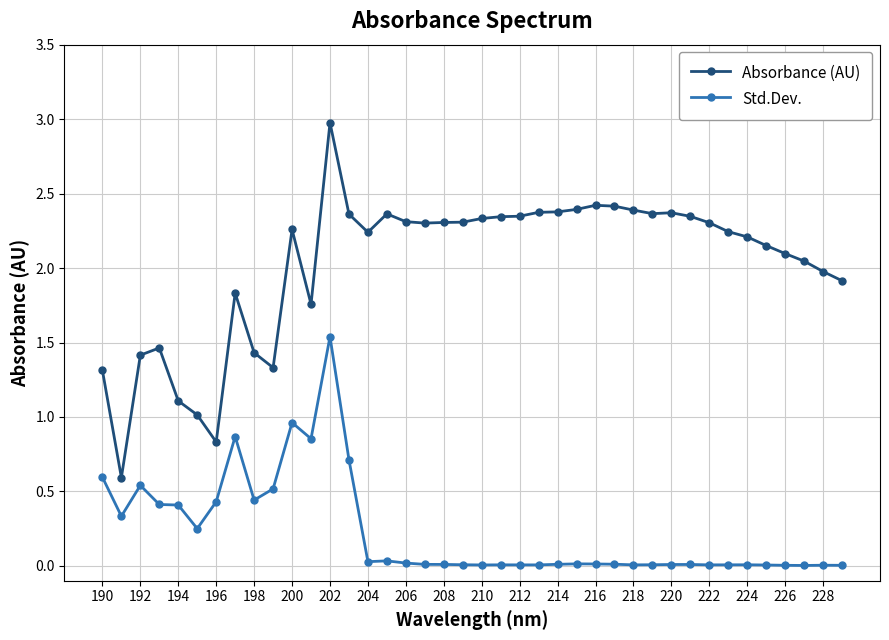

Which series has the widest spread of values?

Absorbance (AU)